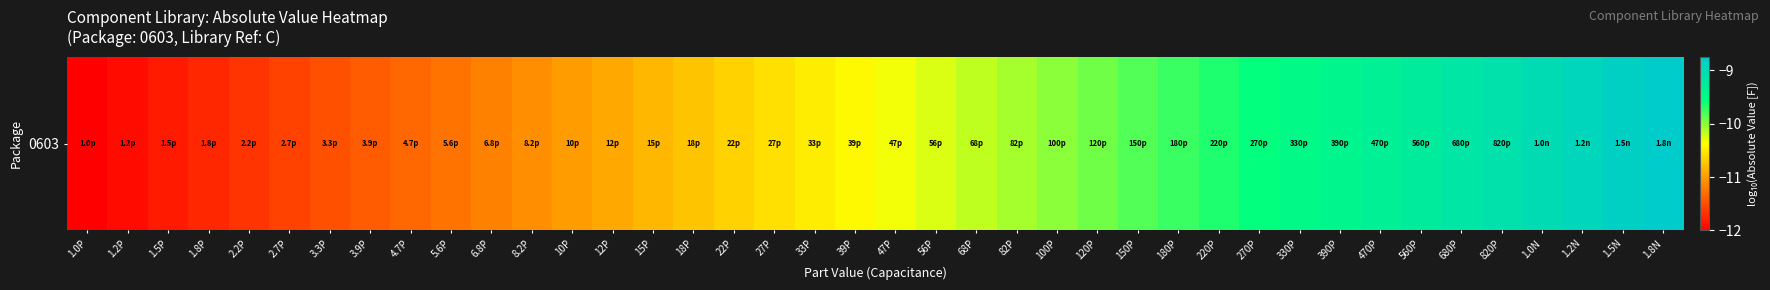

The value at 82P is -6.8. True or false?

False